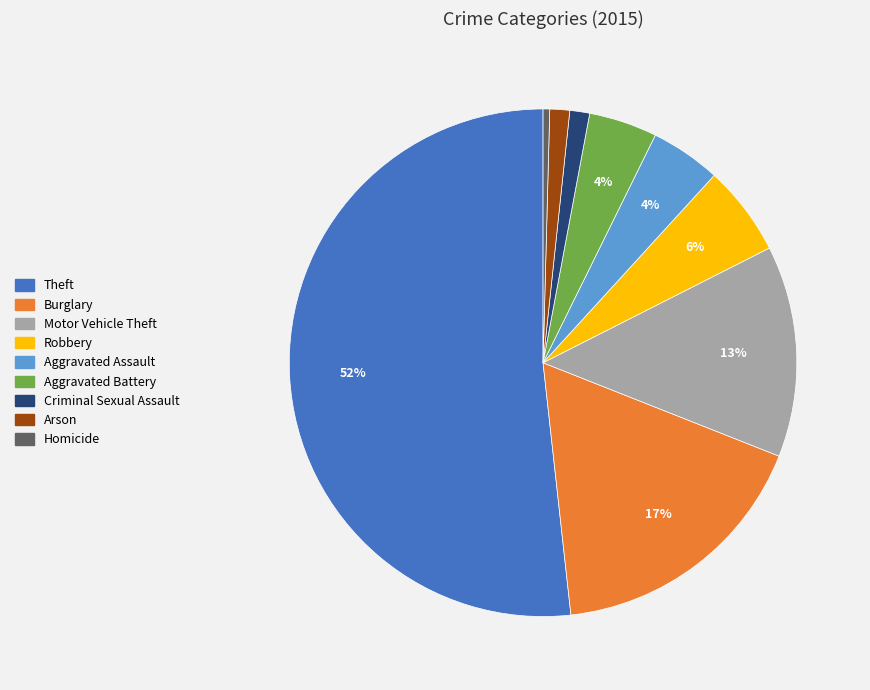

To the nearest percent, what is the combined percentage of Arson and Robbery?

7%